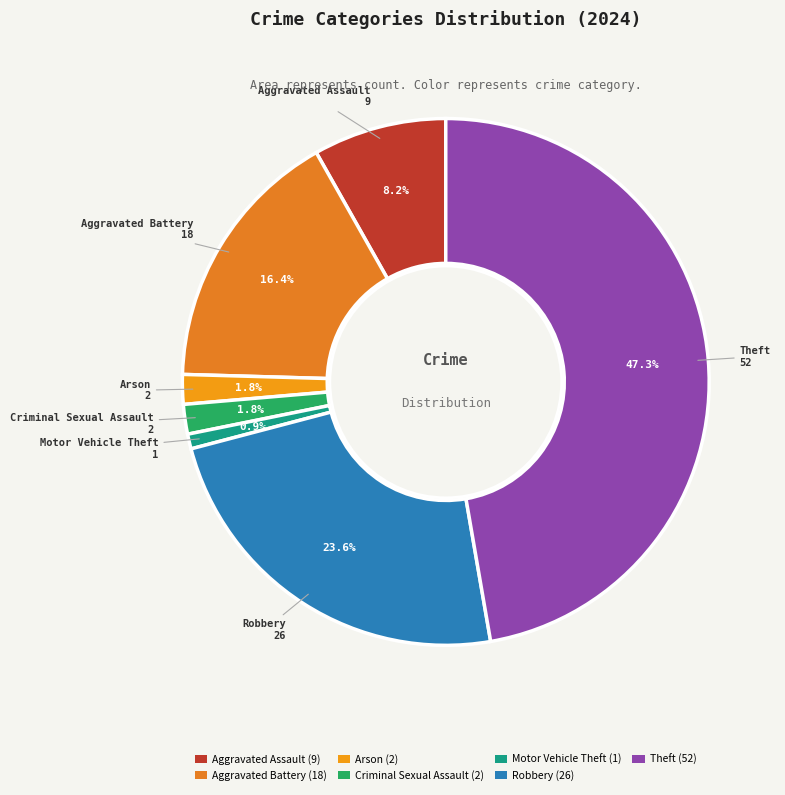

How many segments does this pie chart have?

7